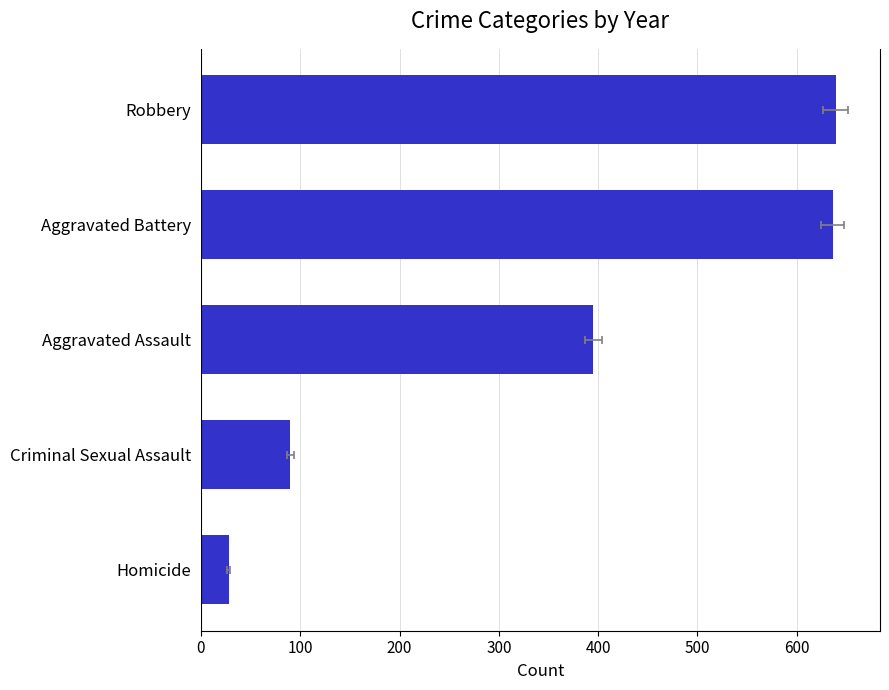

How many bars are there in total?

5